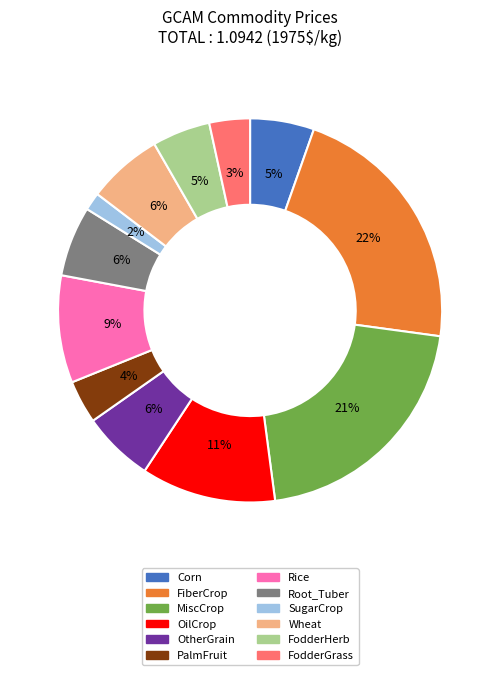

The Wheat slice represents 6% of the pie. True or false?

True